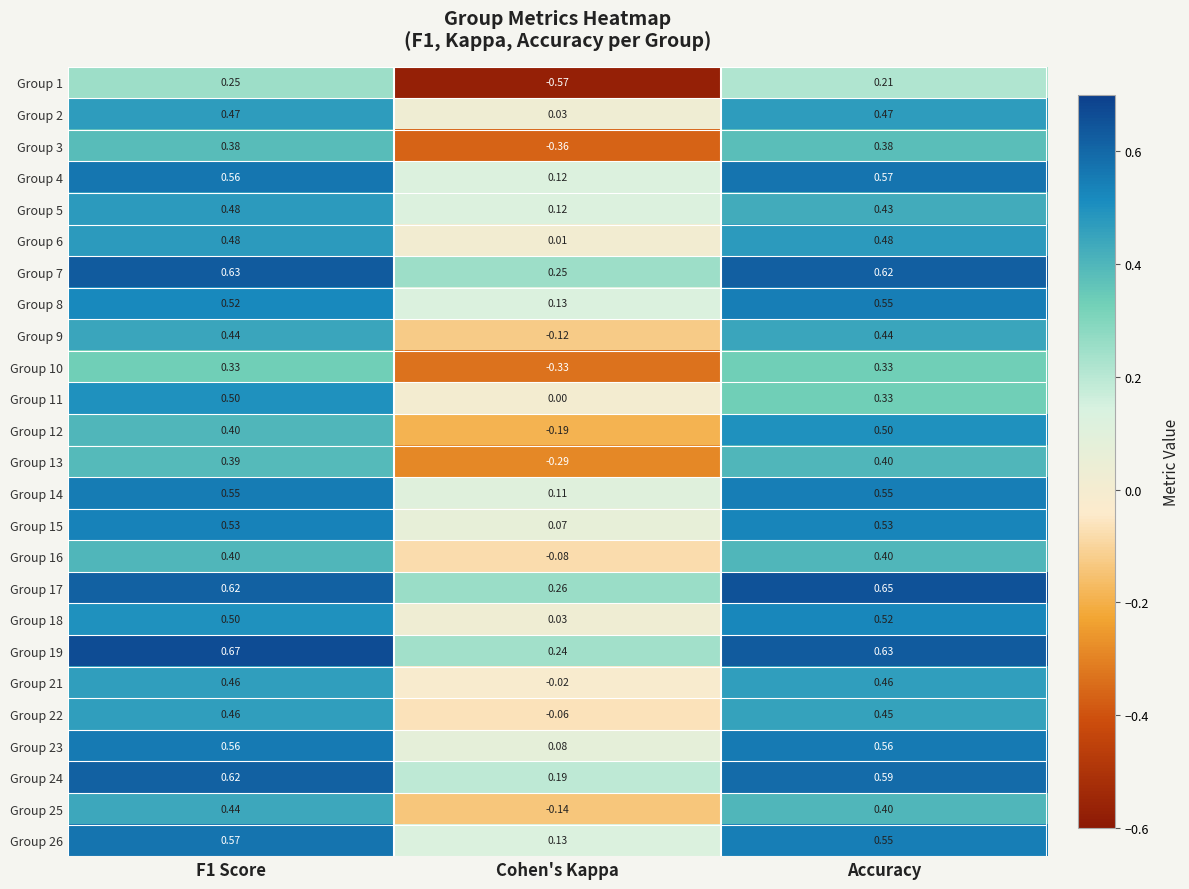

Is the value of Group 23 at Cohen's Kappa greater than the value of Group 18 at F1 Score?

No